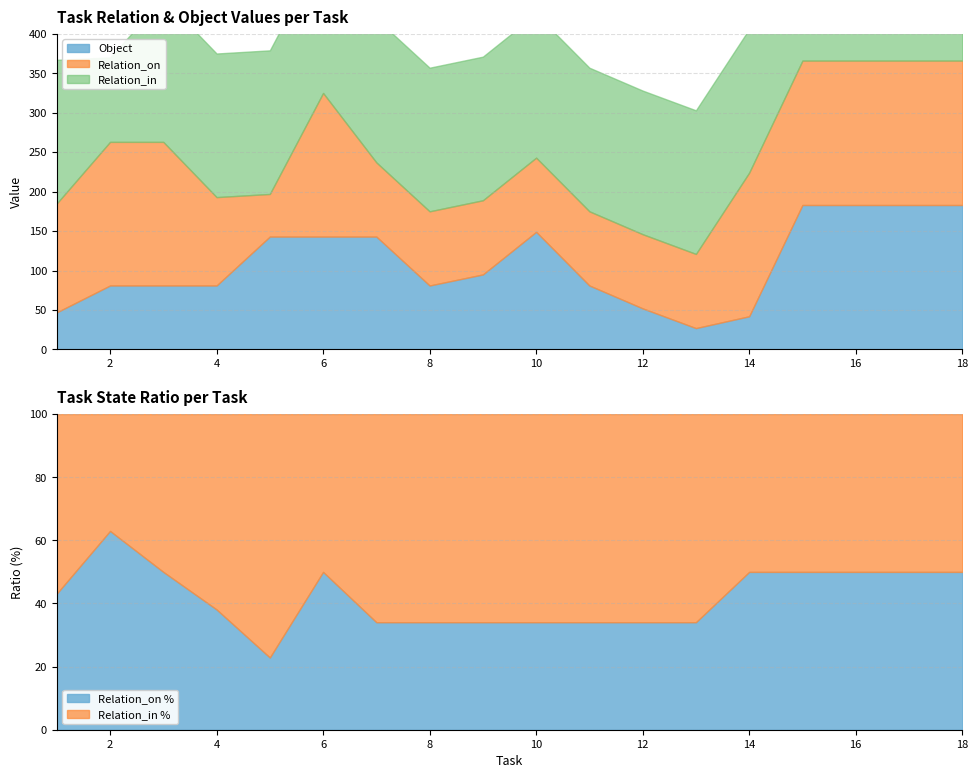

What is the average value of the Relation_on series?

135